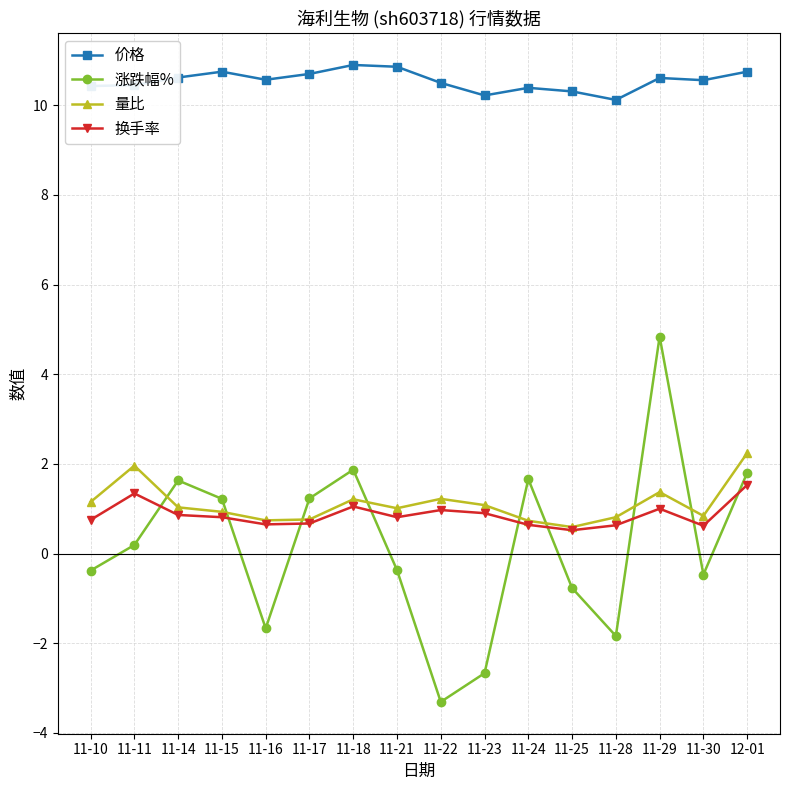

What are all the series names shown in the legend?

价格, 涨跌幅%, 量比, 换手率